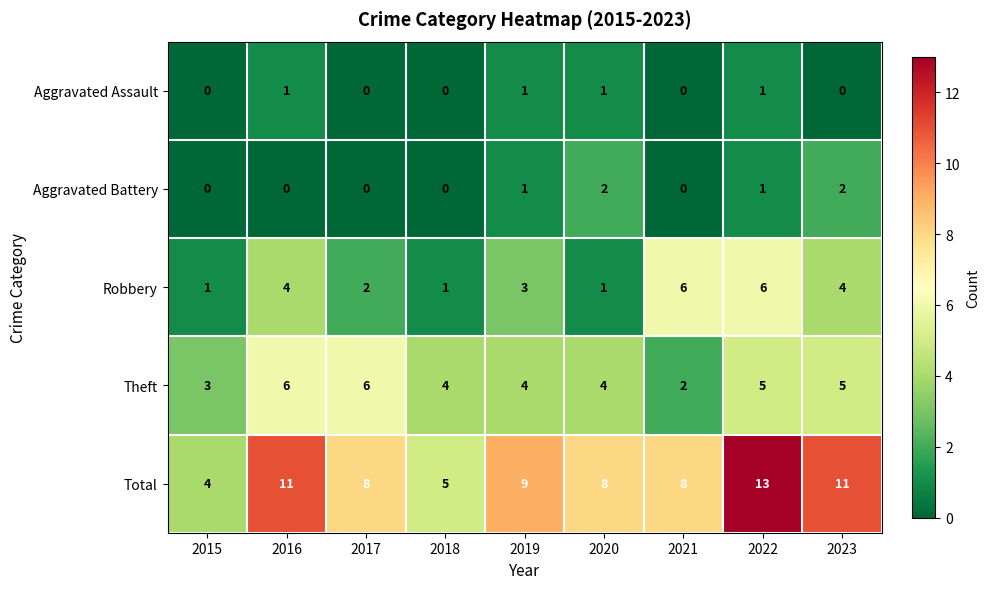

What is the sum of all Theft values?

39